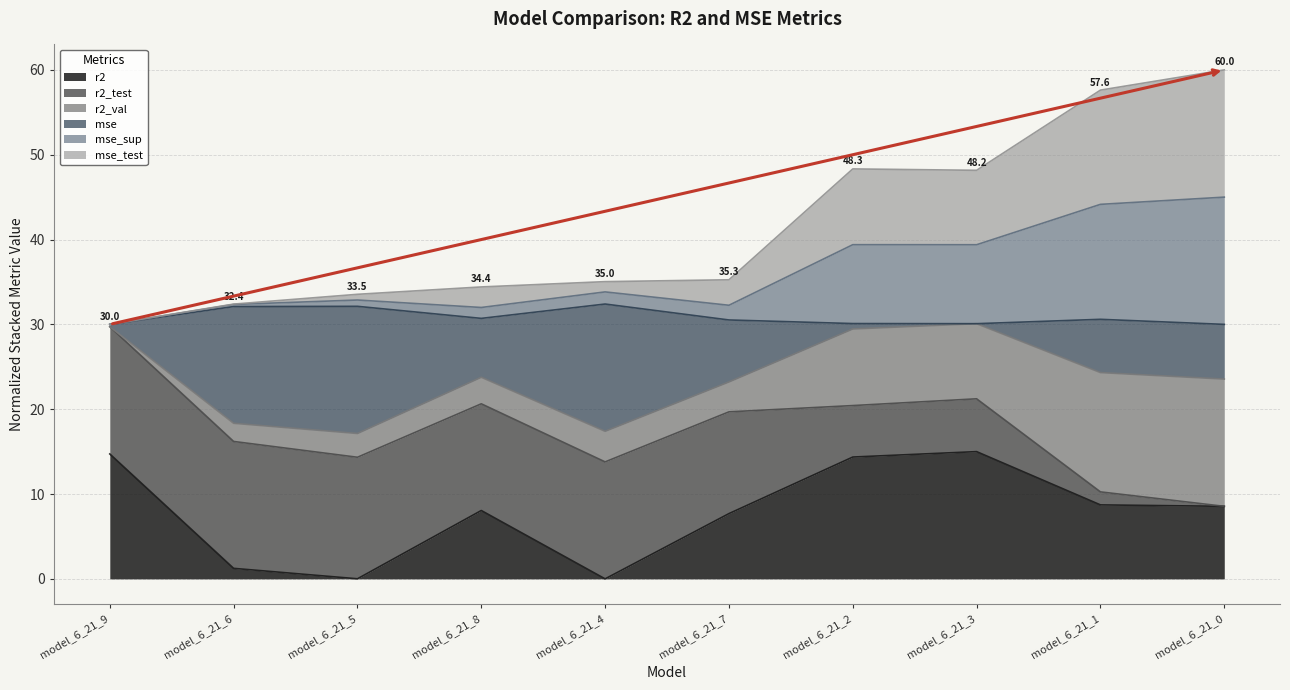

Which series has the largest total across all categories?

r2_test